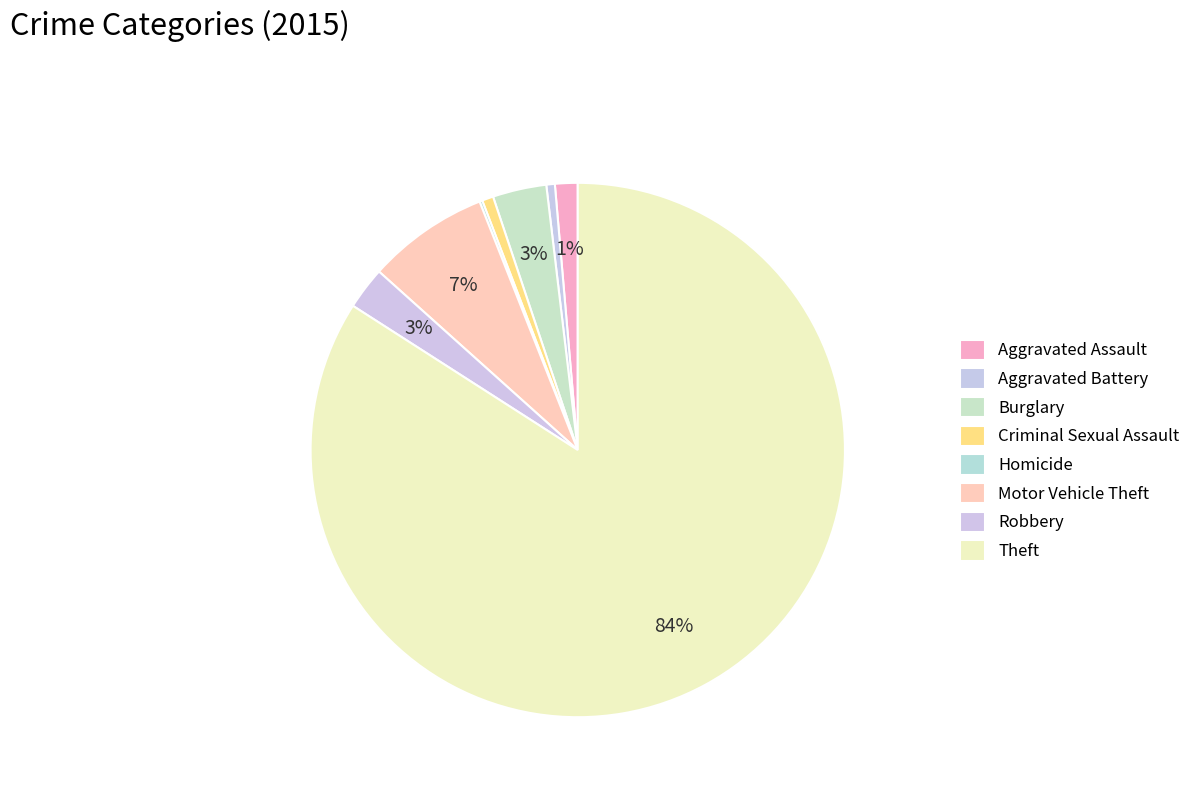

How much of the chart is everything except Aggravated Assault?

98.6%